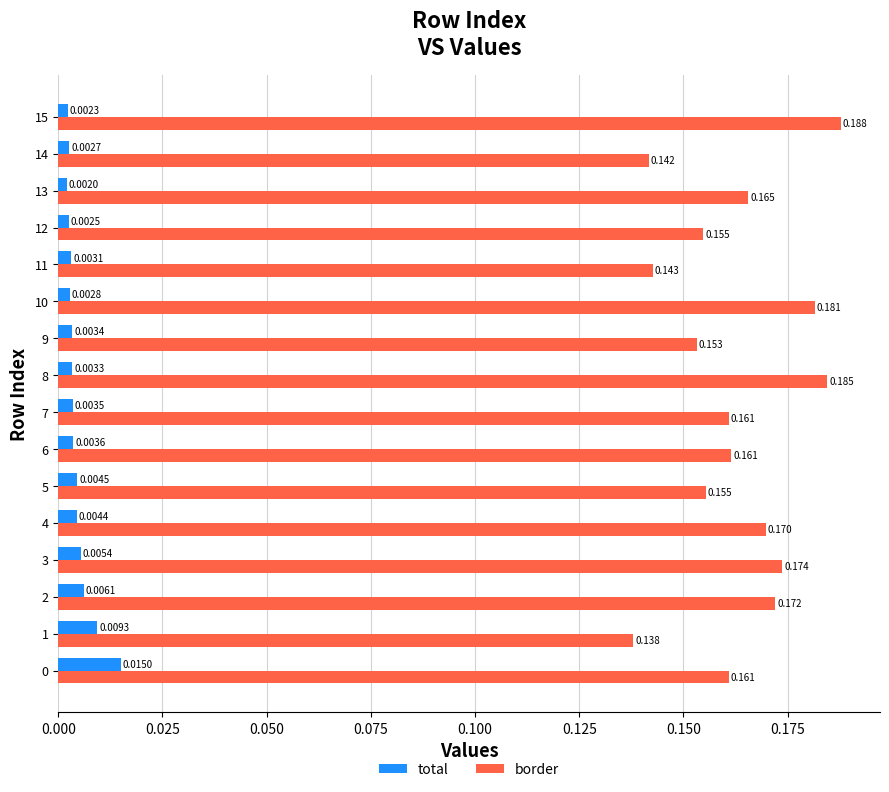

Is the value of total at 0 greater than the value of border at 7?

No